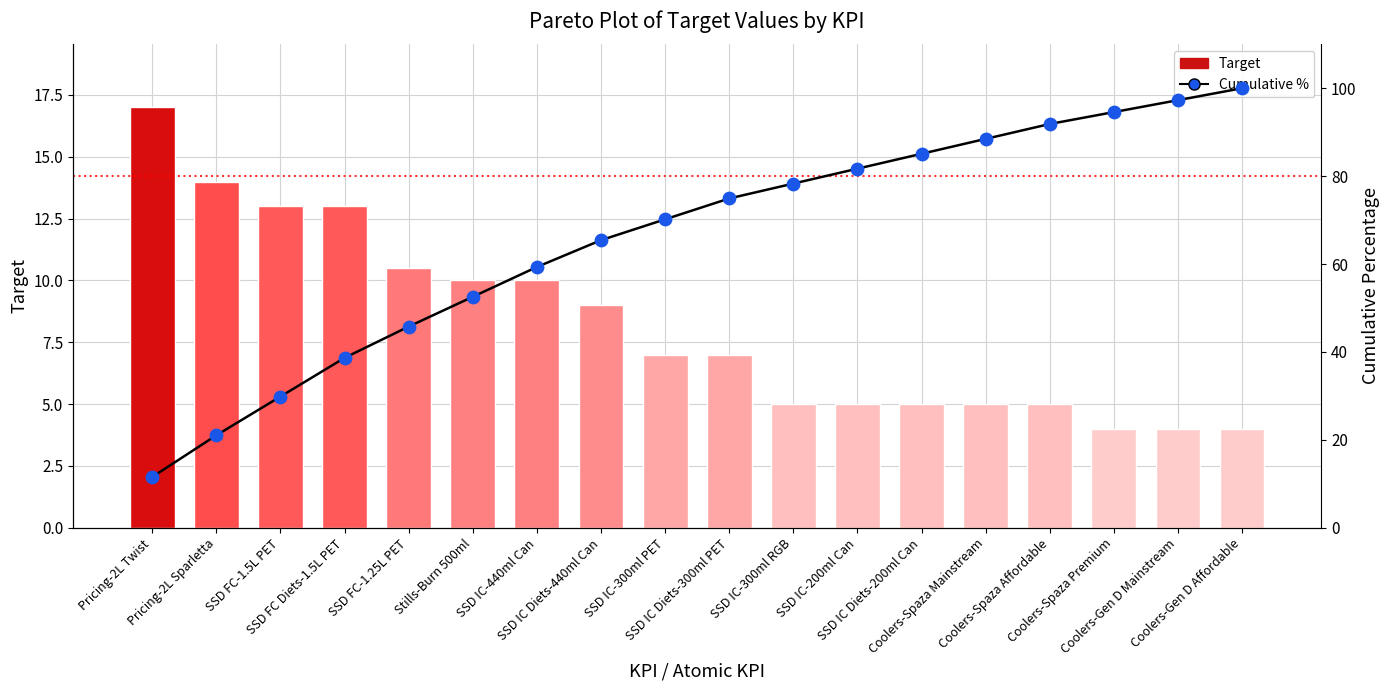

What is the total value across all series at Stills-Burn 500ml?

62.5